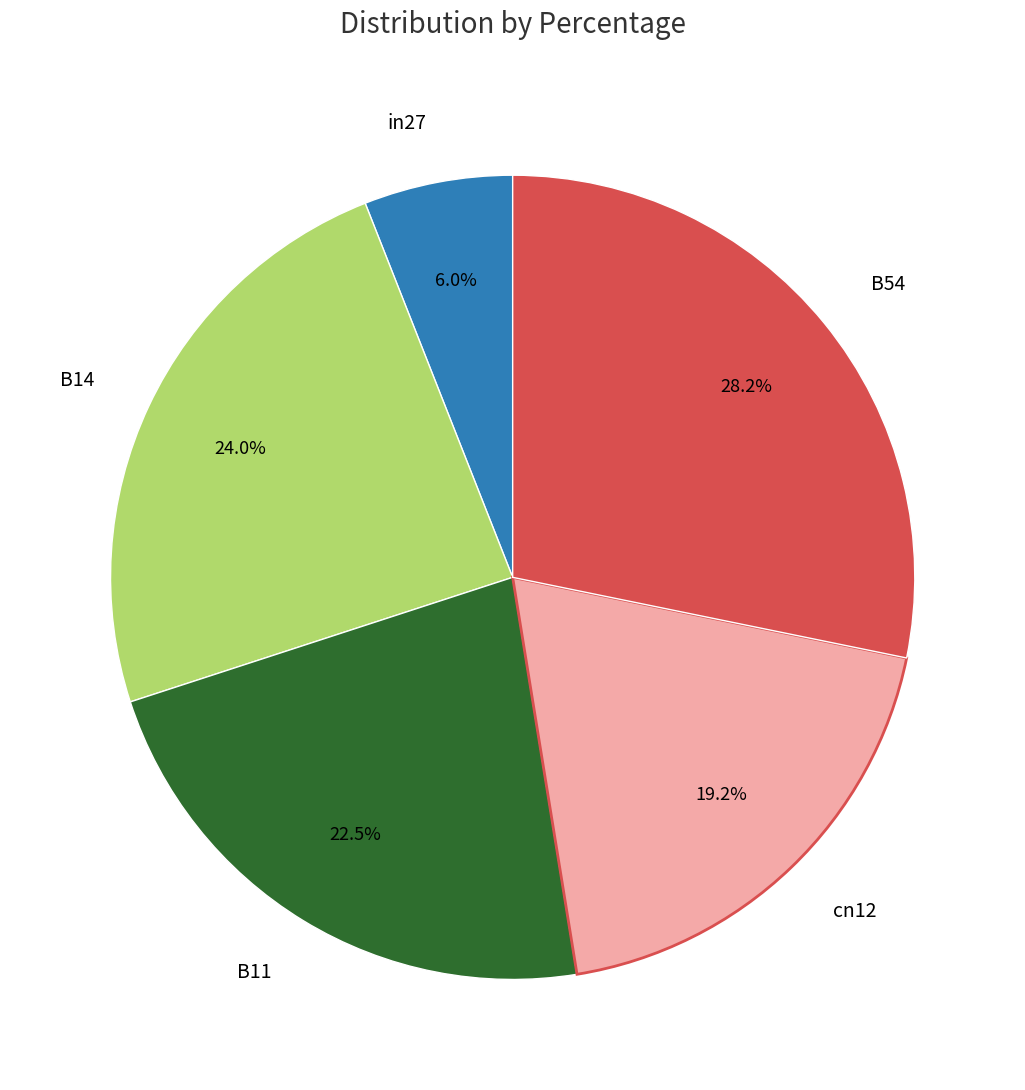

Which slice is the largest?

B54